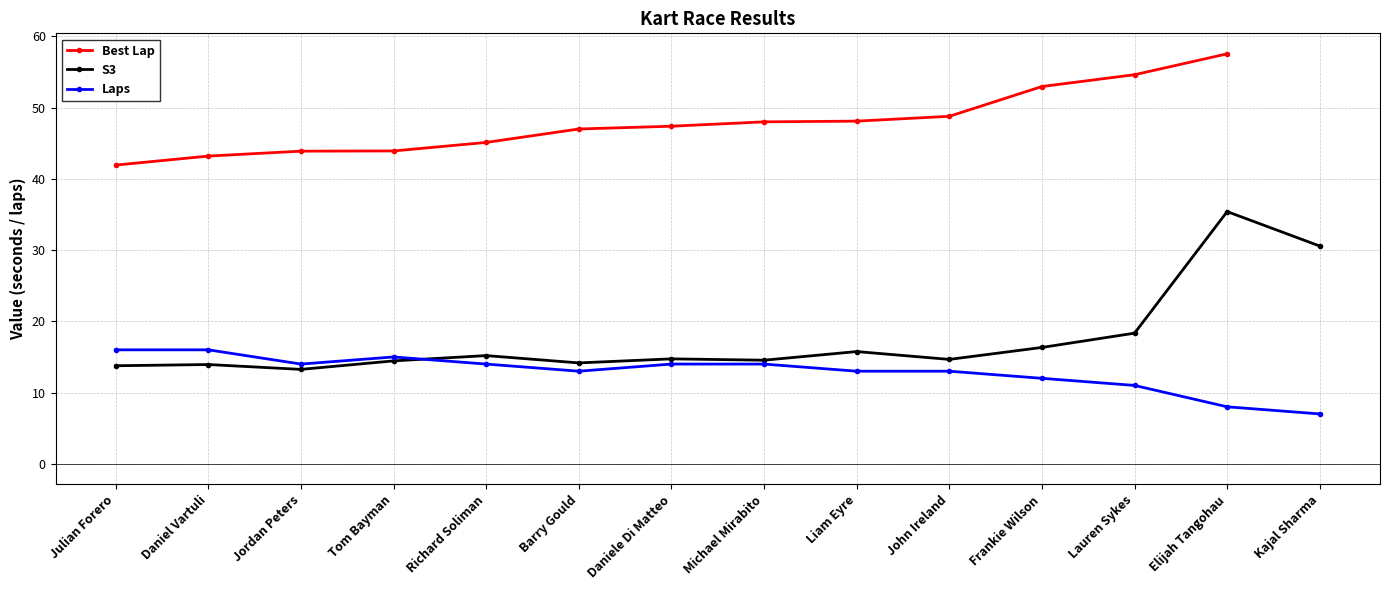

Is the value of Laps at Kajal Sharma greater than the value of S3 at Jordan Peters?

No